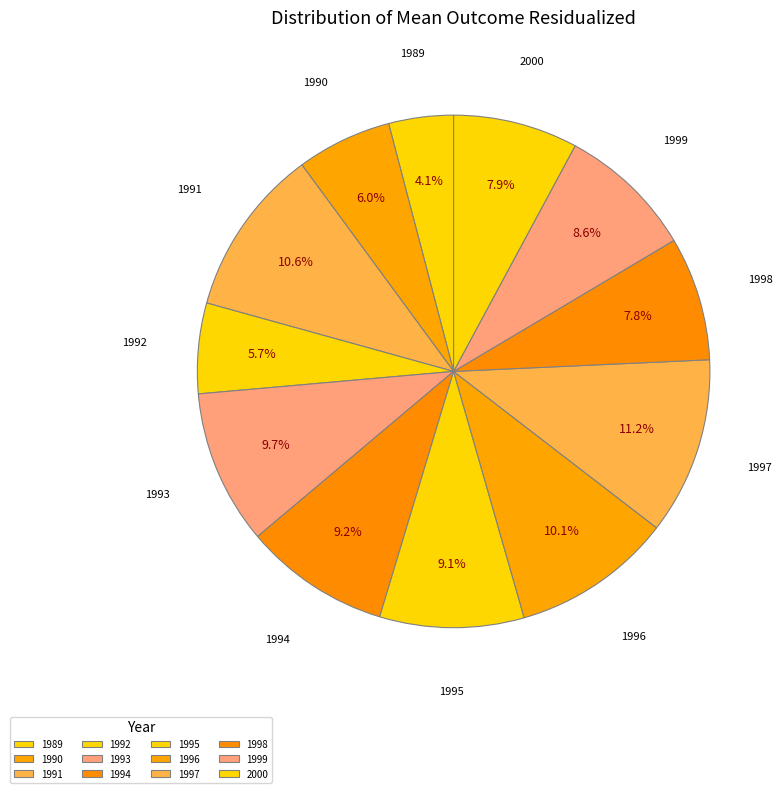

What percentage is the 1991 slice, to the nearest percent?

11%